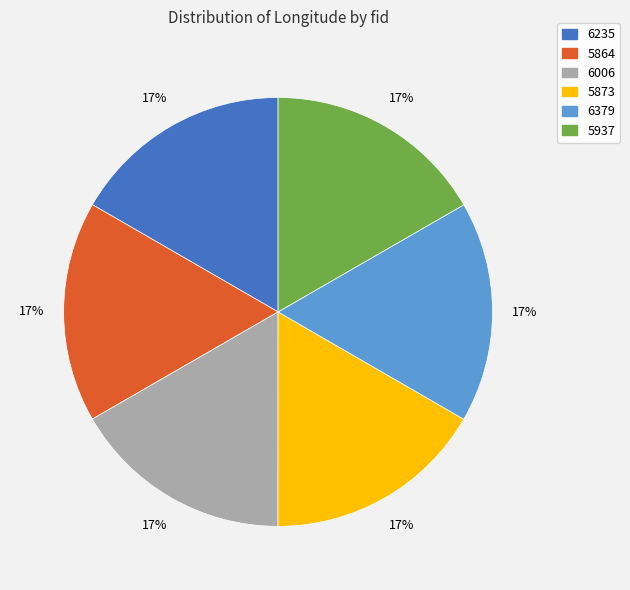

True or false: 5864 accounts for 5% of the total.

False